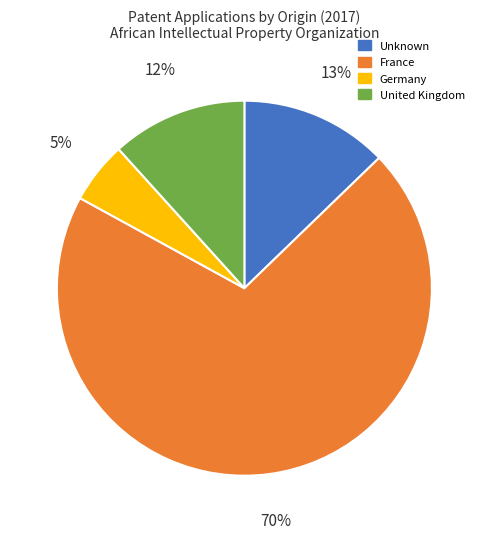

Combined, do Unknown and United Kingdom account for over 50%?

No